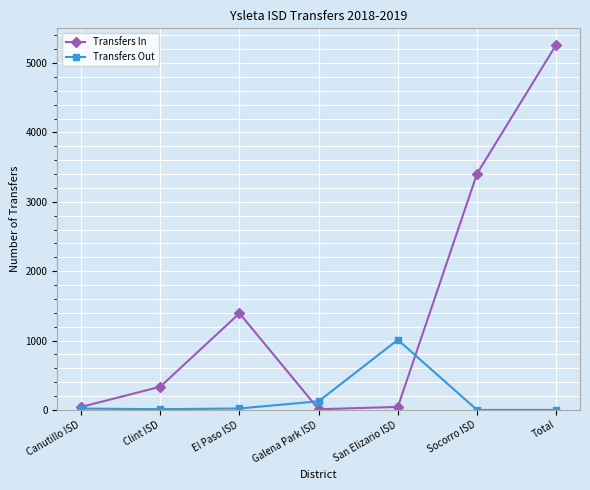

Which series has the largest range (max minus min)?

Transfers In